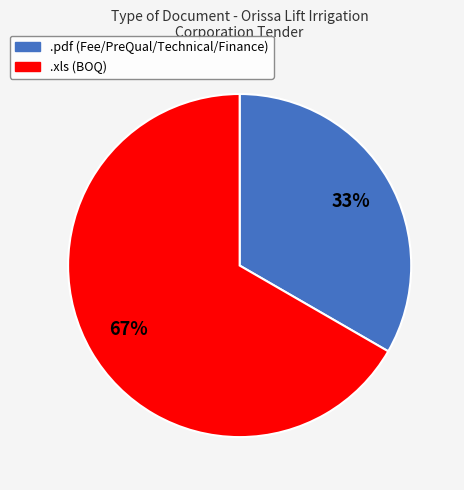

What is the largest slice in the pie chart?

.xls